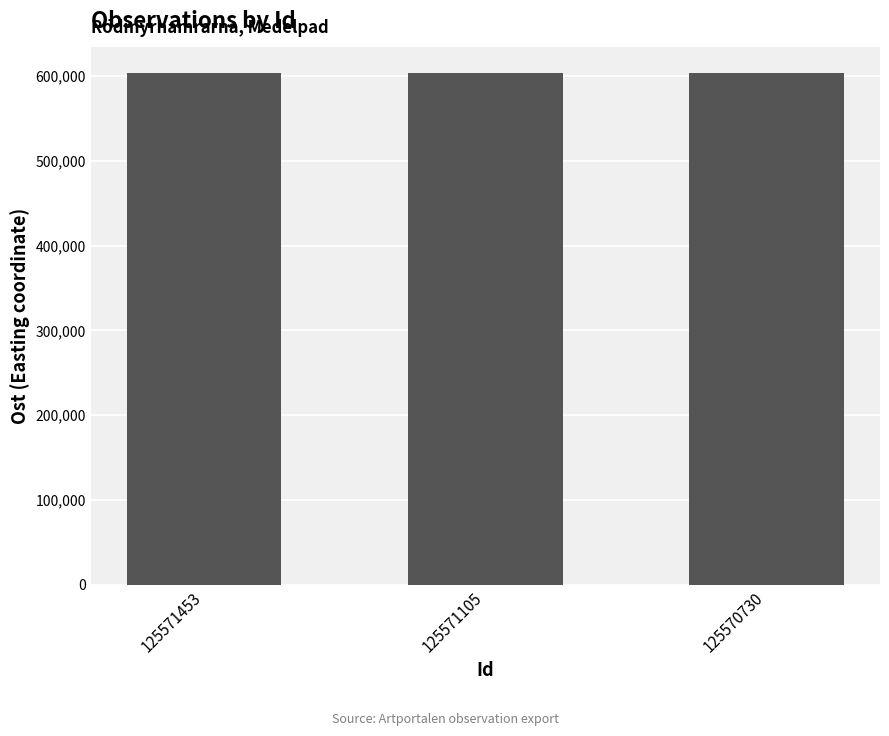

The value at 125571453 is 859729. True or false?

False